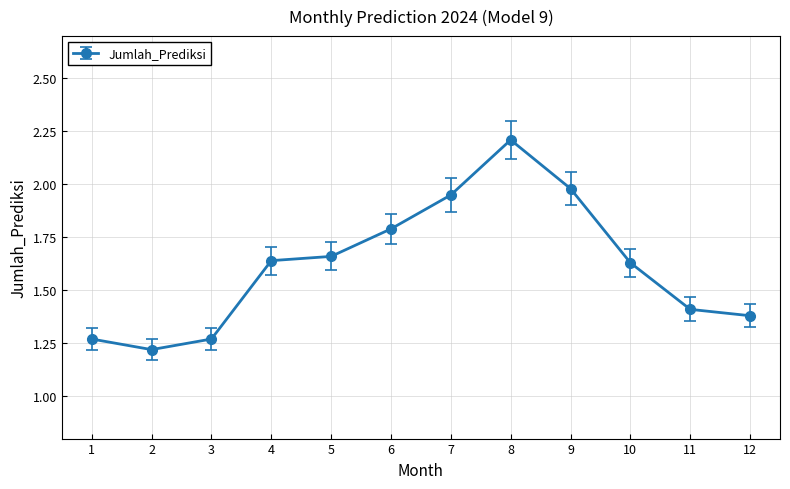

What is the sum of all values?

19.4